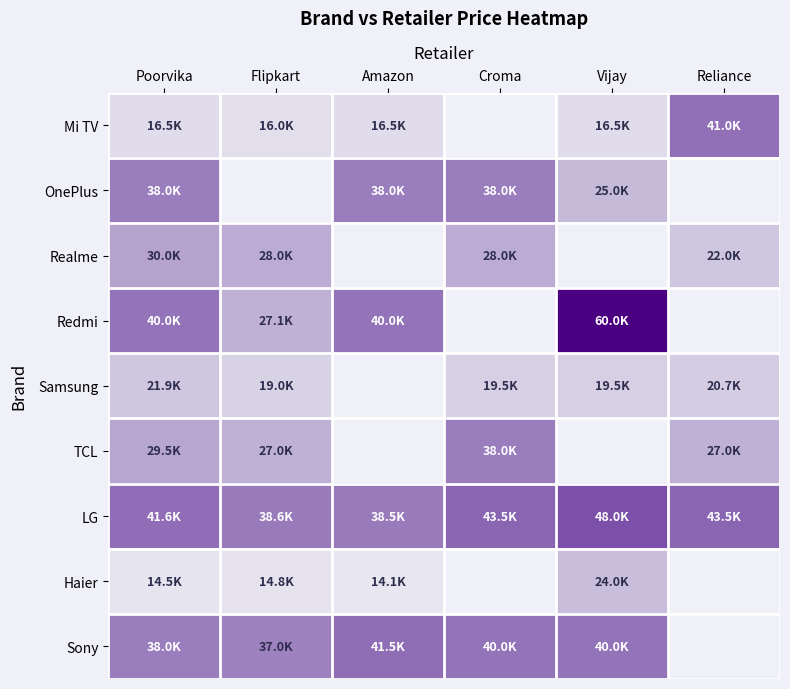

How many distinct data groups are displayed?

9